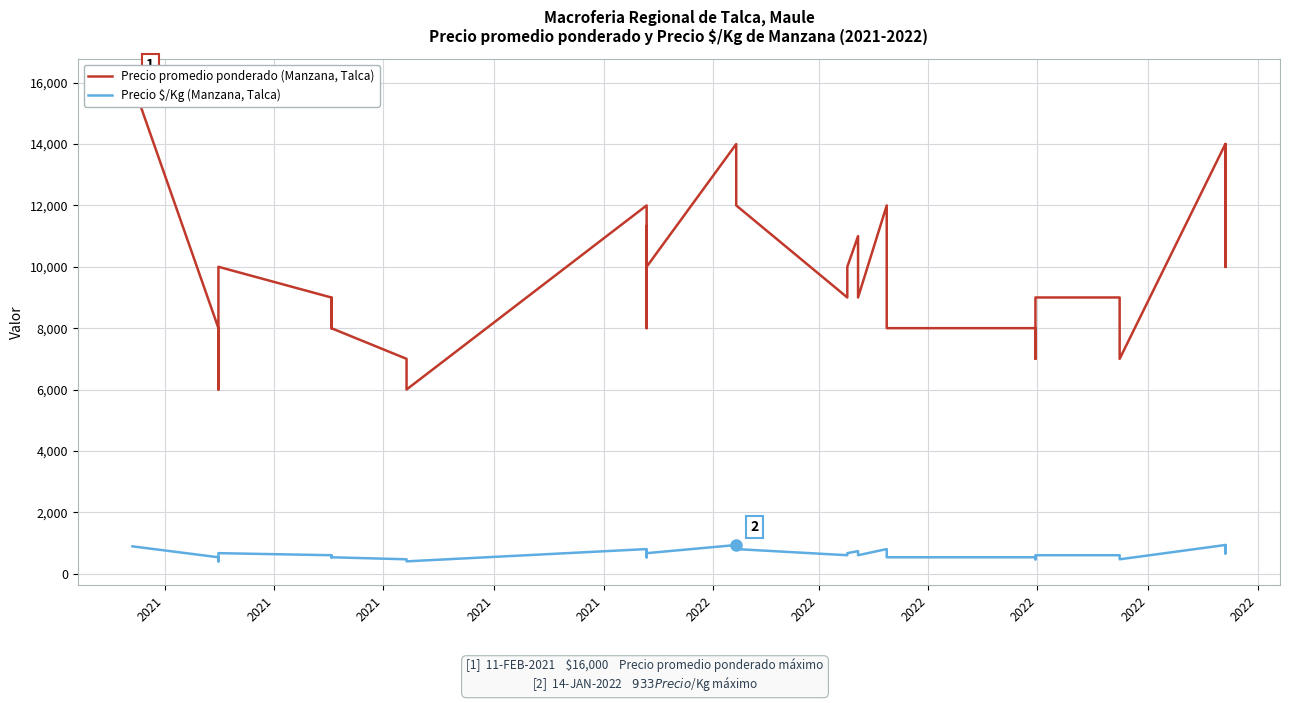

How many values in the Precio \$/Kg (Manzana, Talca) series are below 667?

19